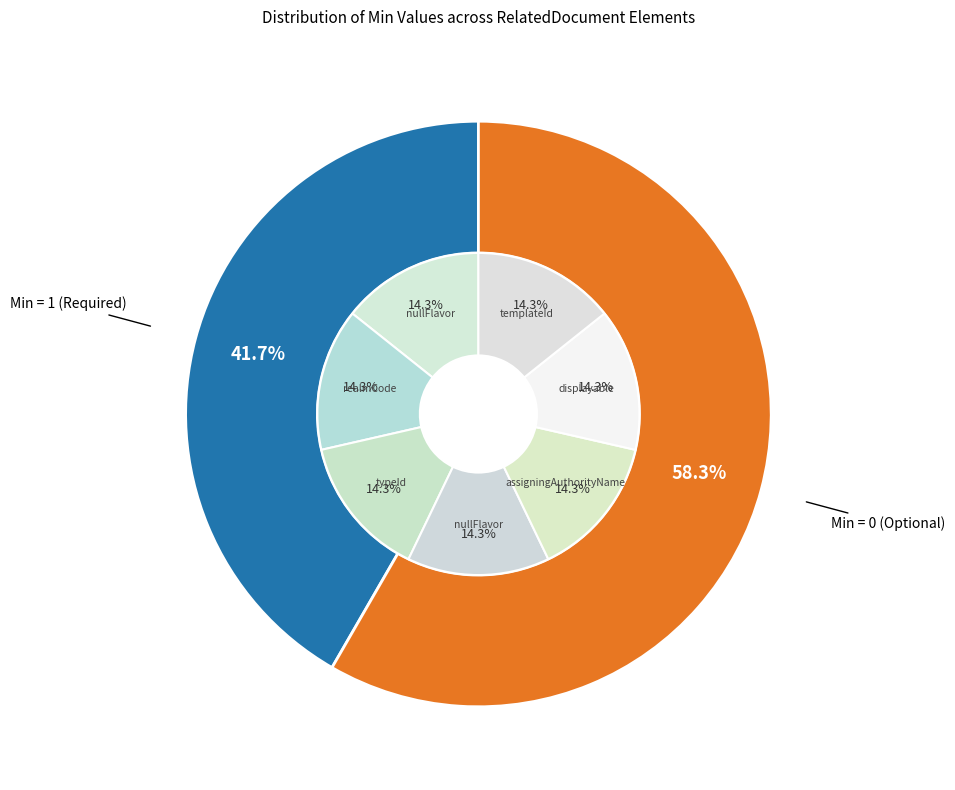

Is there a majority slice in this chart?

No